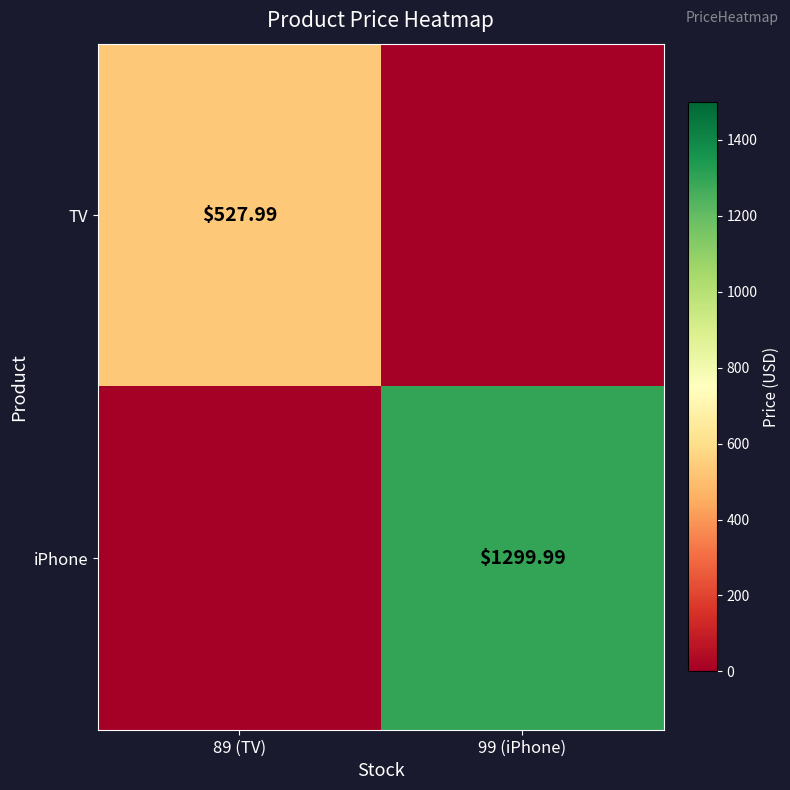

How many positive values does the iPhone series have?

1